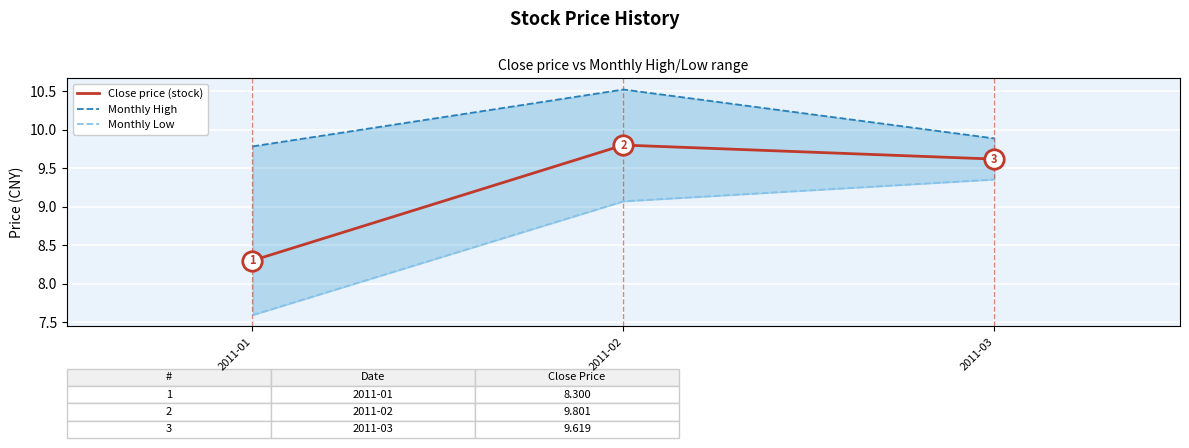

How many categories are shown in the chart?

3